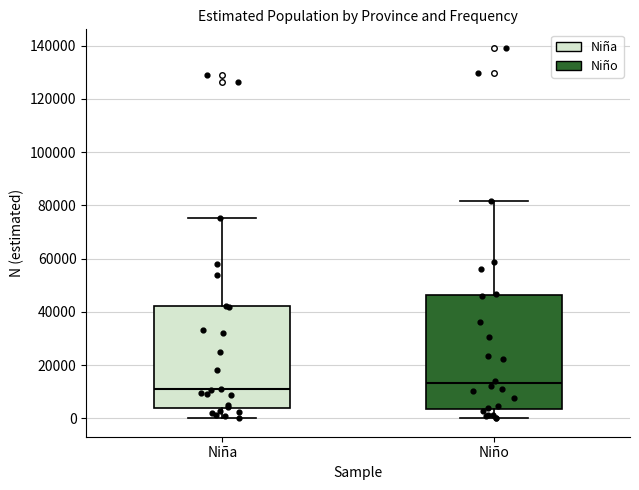

Where is the upper edge of the box for Niña on the y-axis? The values are not printed on the chart, so give them approximately, as read against the axis.

42000